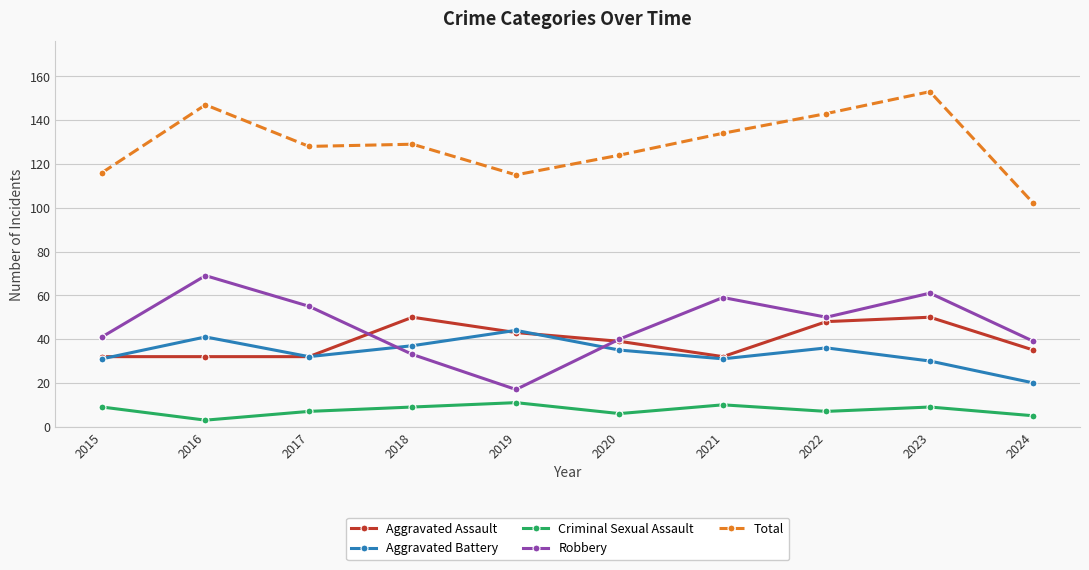

How many categories are shown in the chart?

10